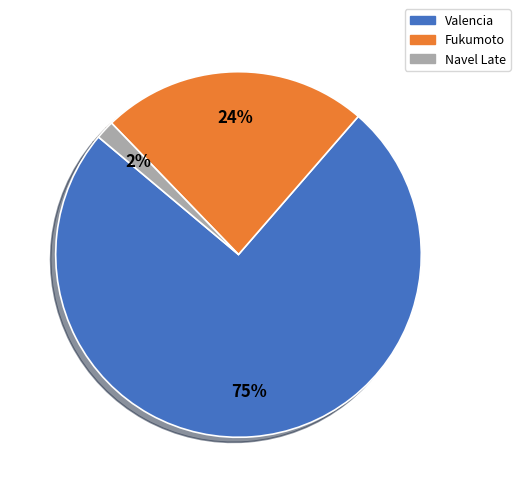

Rank the categories by value from highest to lowest.

Valencia, Fukumoto, Navel Late